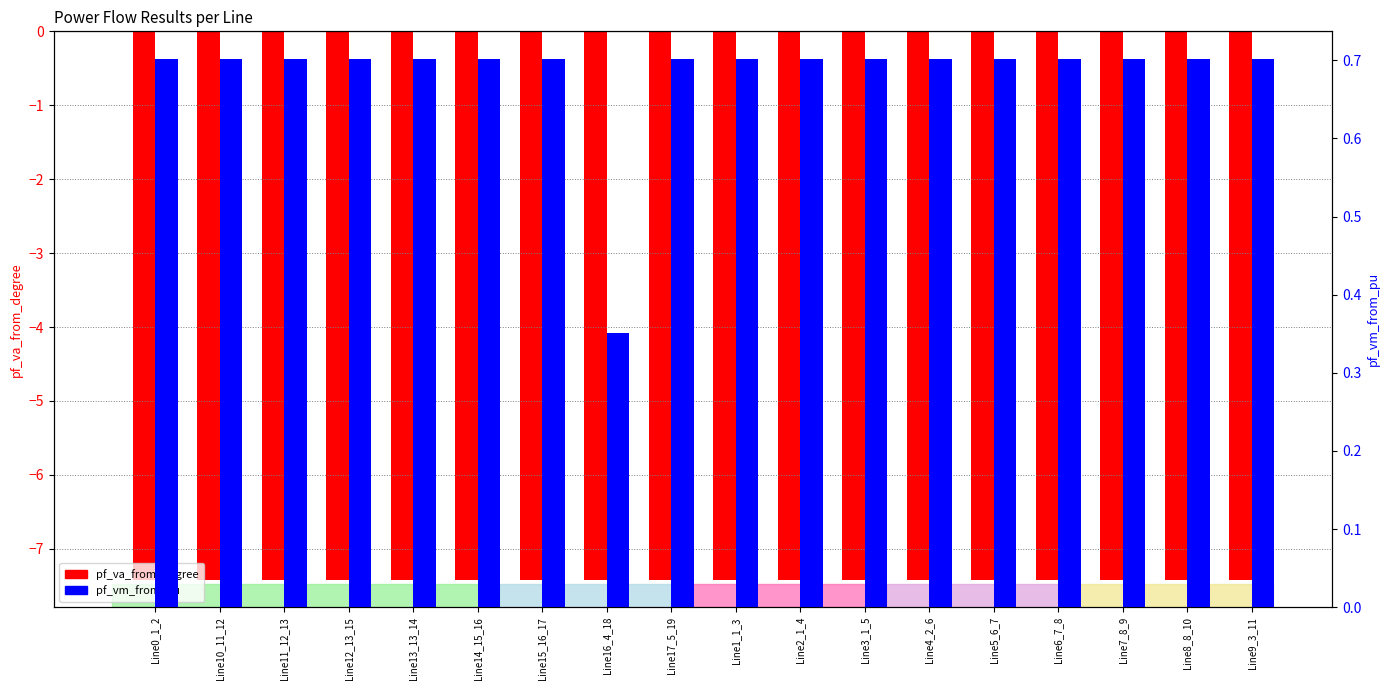

Where is pf_vm_from_pu nearest to the value 0?

Line16_4_18